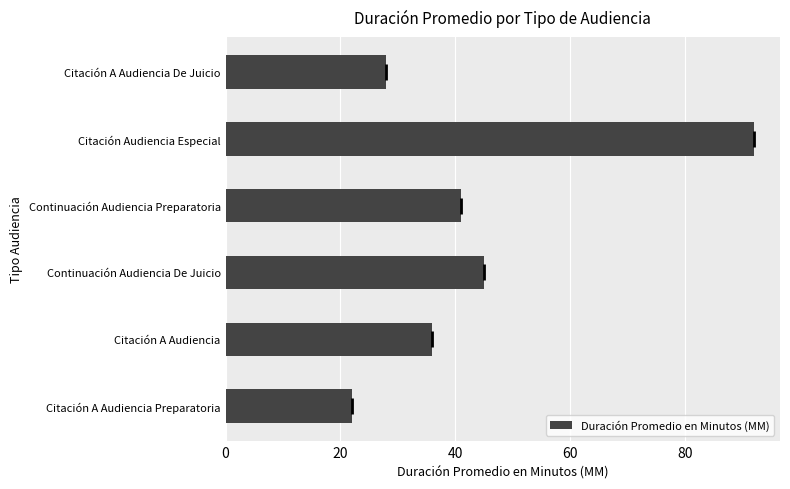

List the labels in order of value, smallest first.

Citación A Audiencia Preparatoria, Citación A Audiencia De Juicio, Citación A Audiencia, Continuación Audiencia Preparatoria, Continuación Audiencia De Juicio, Citación Audiencia Especial